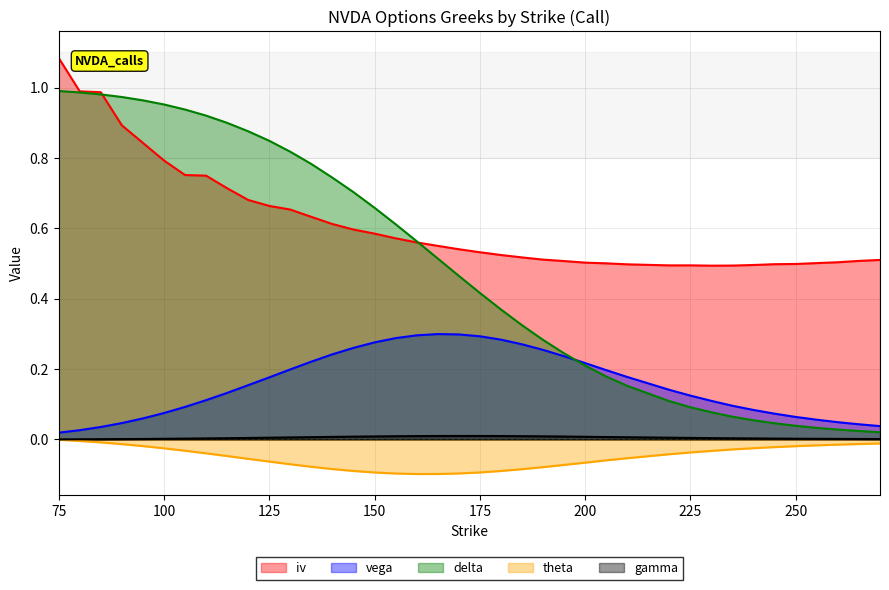

What is the smallest value displayed?

-0.1